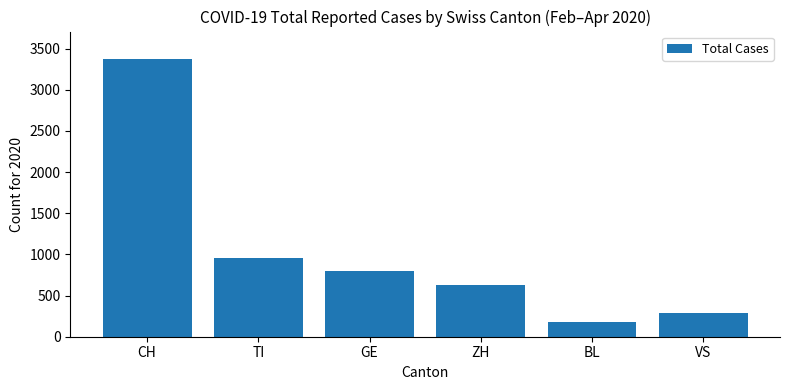

What is the approximate value at ZH, to the nearest 10?

630